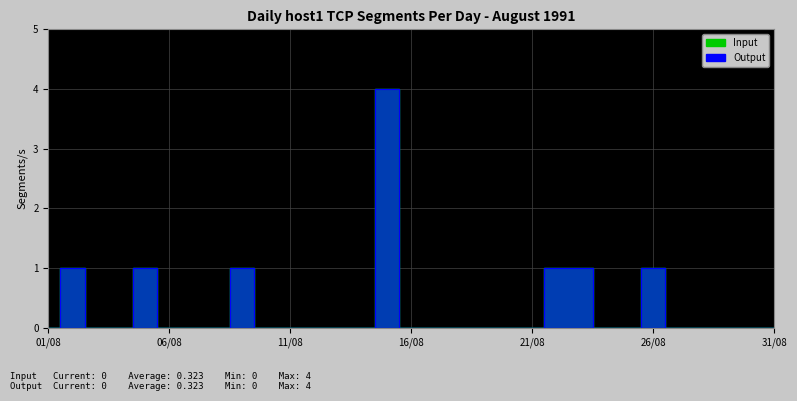

Is the value of Input at 02/08 greater than the value of Output at 26/08?

No